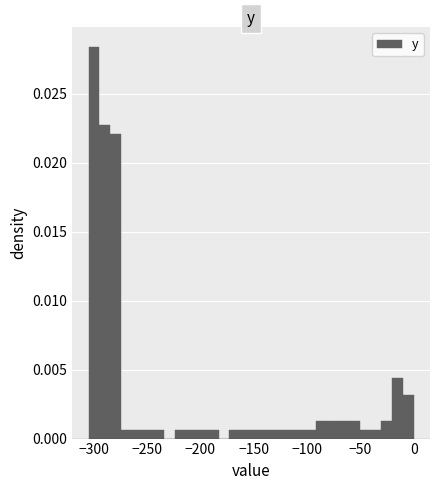

Around what value on the x-axis is the tallest bar? Give the approximate position of its centre, as read against the axis.

-300